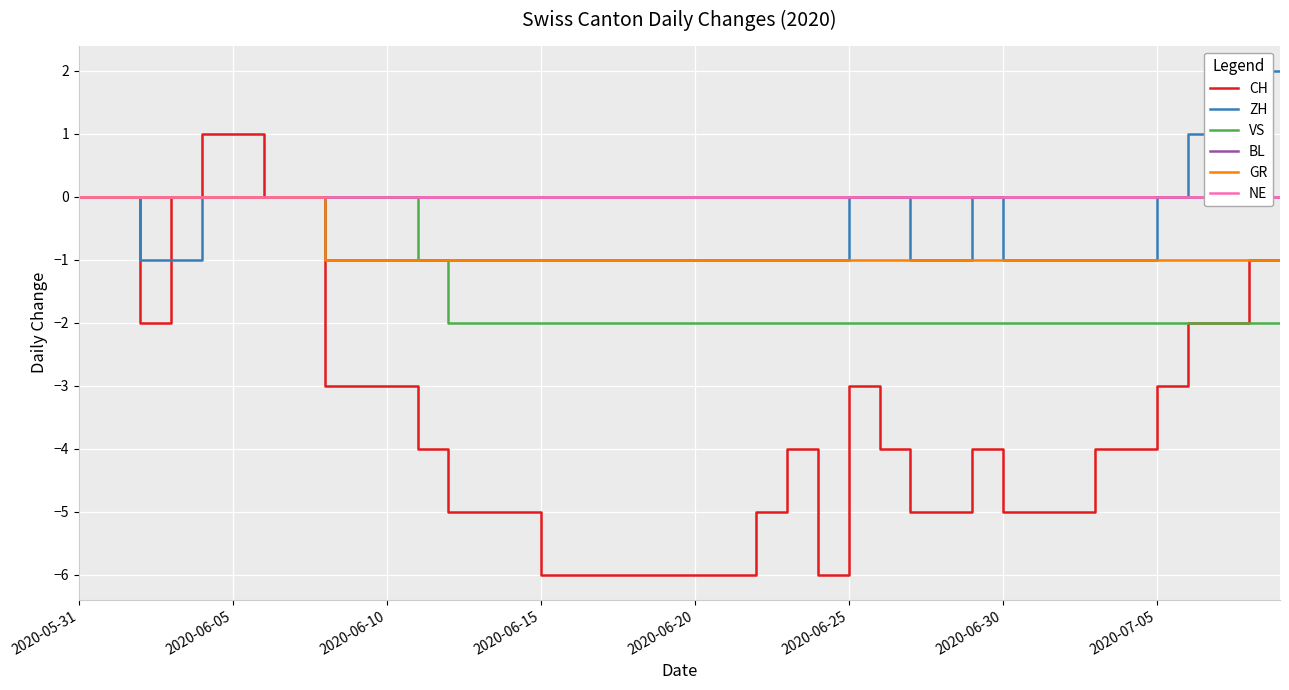

What position from the right is 34?

6